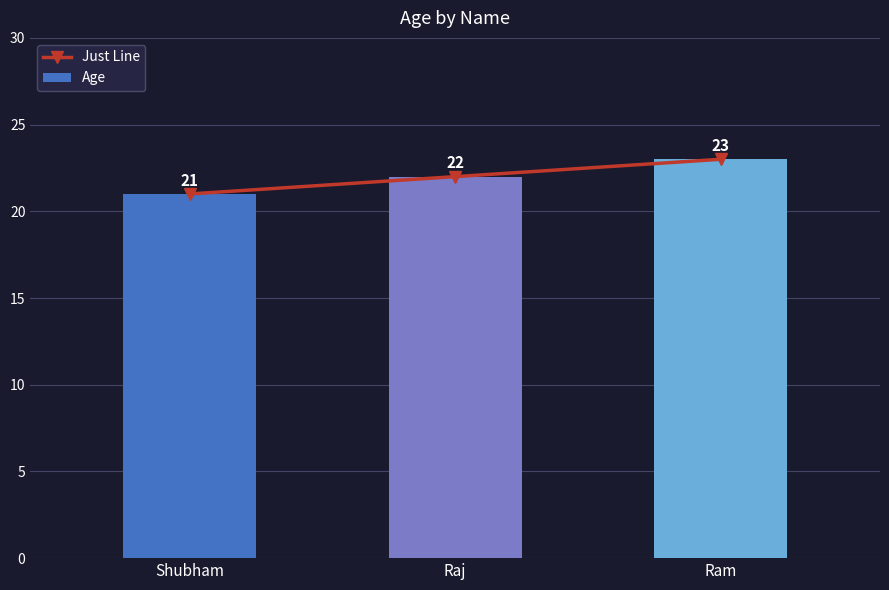

What is the label of the 1st bar from the left?

Shubham